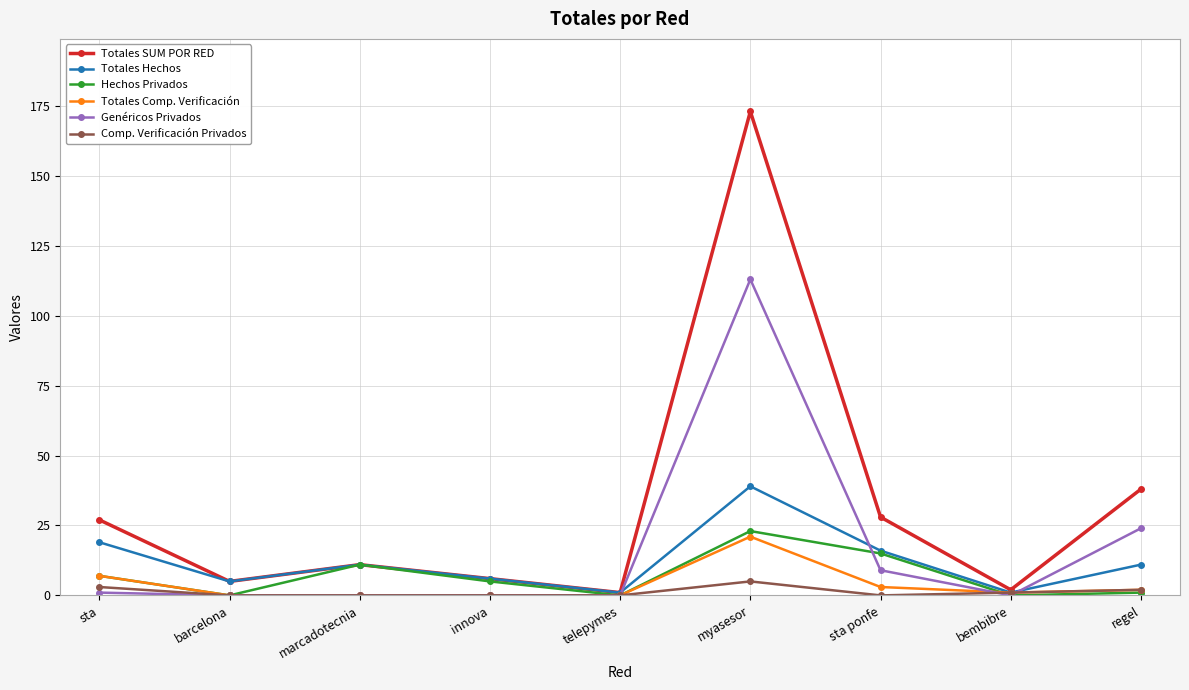

The value of Totales Hechos at barcelona is 5. True or false?

True